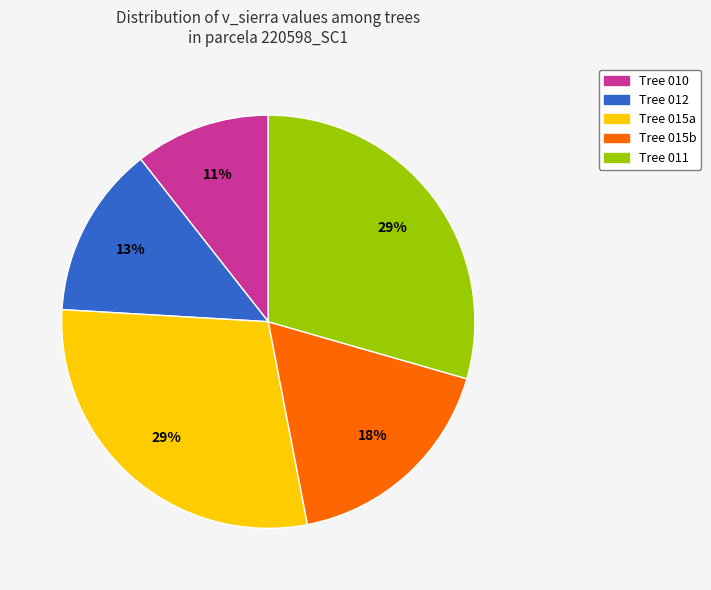

To the nearest percent, what is the average slice percentage?

20%